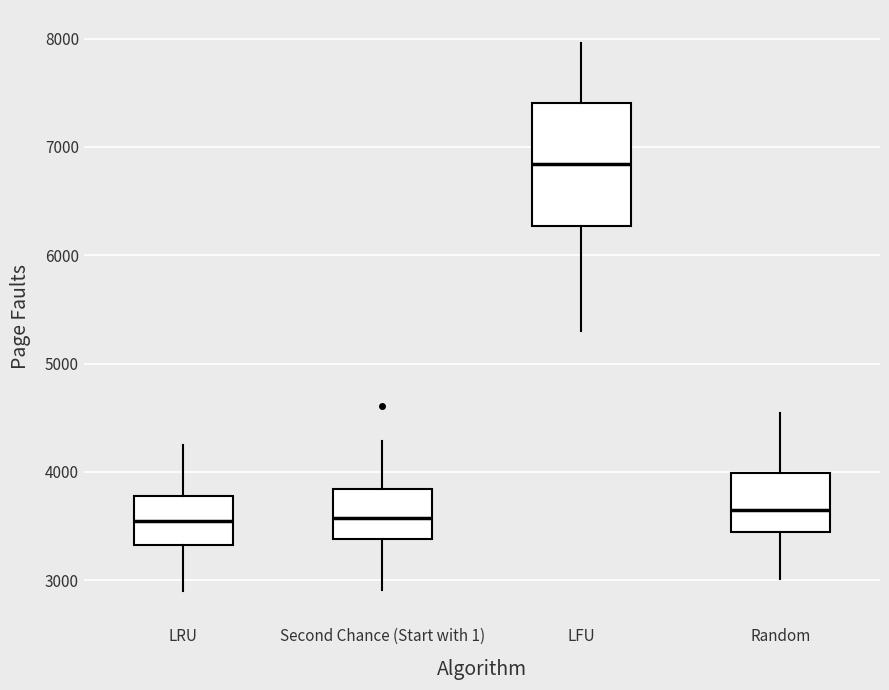

Reading left to right, read every box against the y-axis: the position of its median line, the range the box covers, and the ends of its whiskers. The values are not printed on the chart, so give them approximately, as read against the axis.

LRU: median 3500, box 3300 to 3800, whiskers 2900 to 4200
Second Chance (Start with 1): median 3600, box 3400 to 3800, whiskers 2900 to 4300
LFU: median 6800, box 6300 to 7400, whiskers 5300 to 8000
Random: median 3600, box 3400 to 4000, whiskers 3000 to 4500